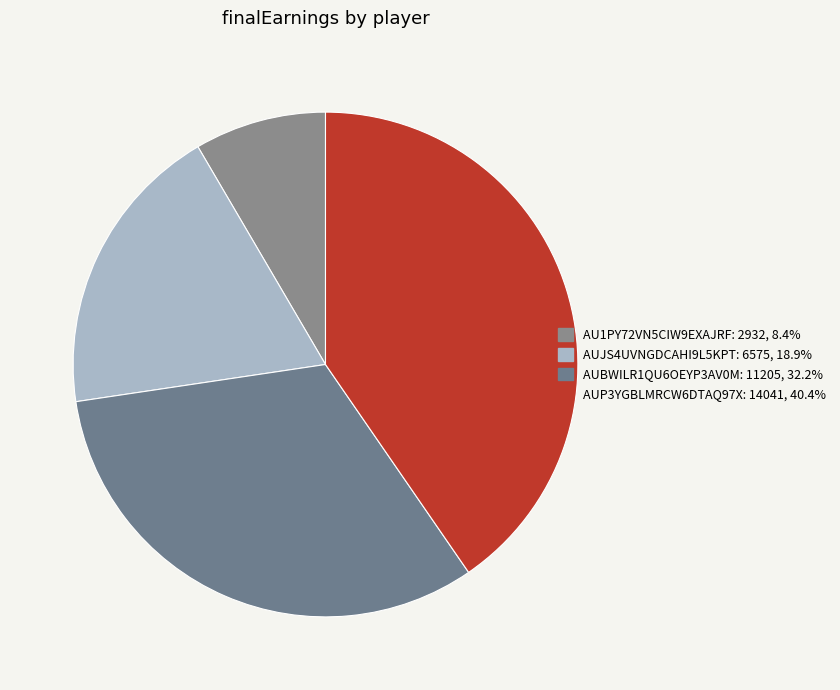

Is the sum of AUP3YGBLMRCW6DTAQ97X and AUJS4UVNGDCAHI9L5KPT greater than half?

Yes